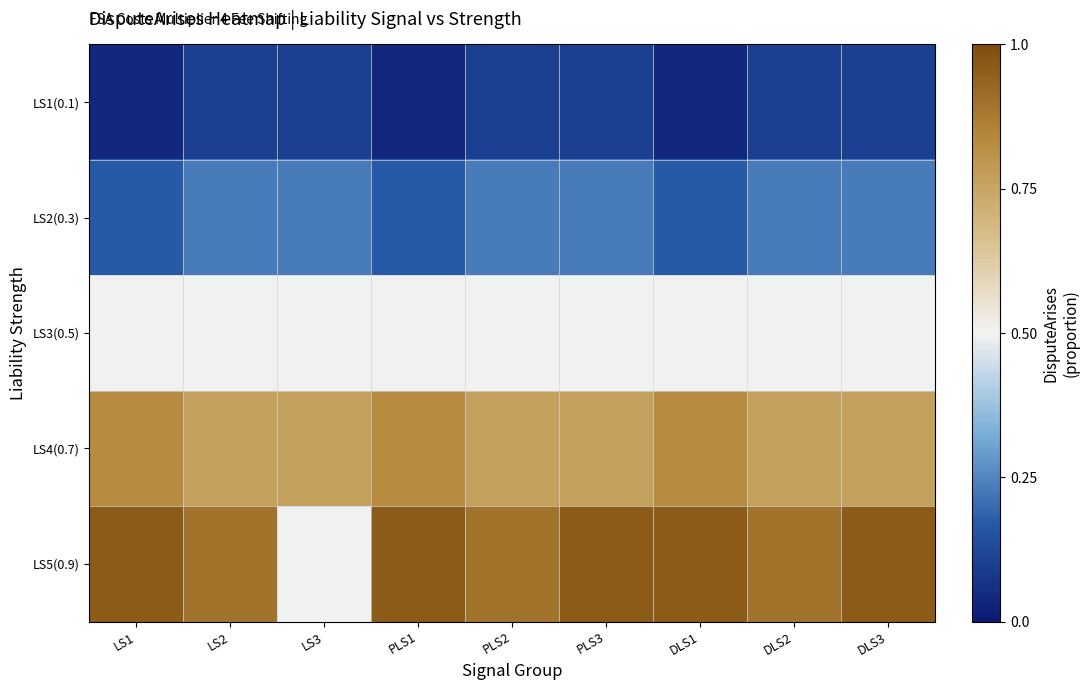

At how many categories does at least one series exceed 0?

9